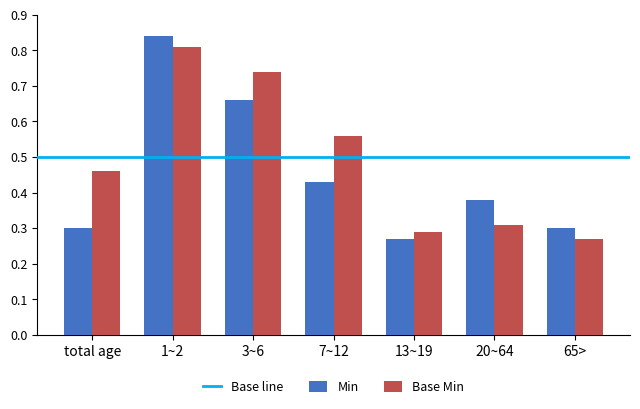

Is it true that Min equals 0.3 at 65>?

True